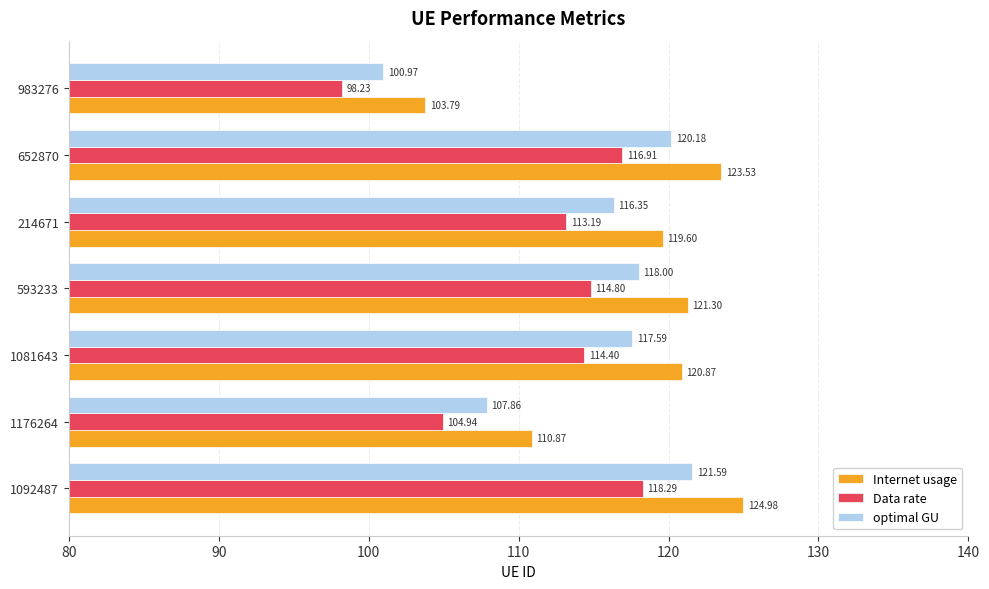

What is the average value of the optimal GU series?

114.6